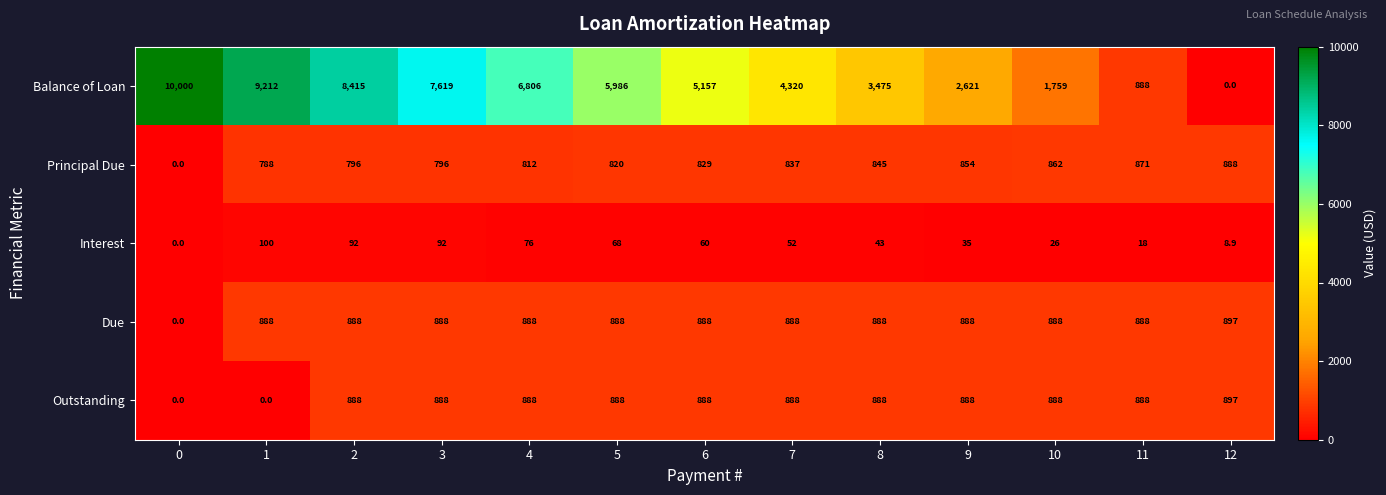

Read the Due value at 9.

888.0